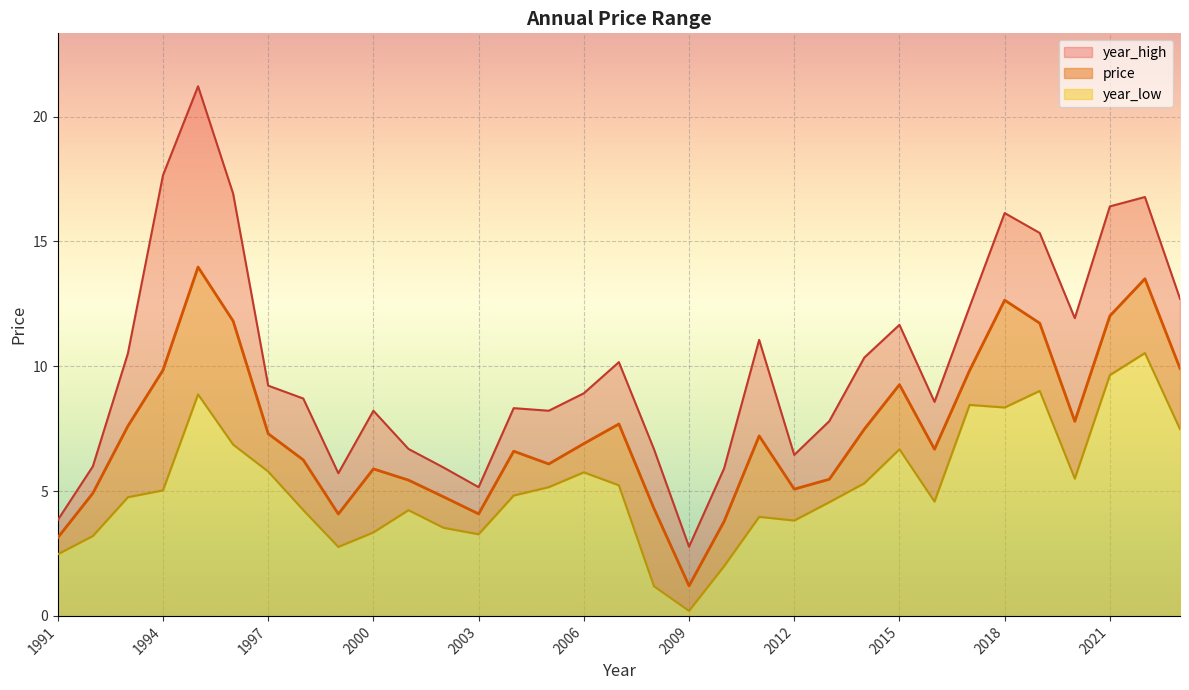

How many interior local valleys does the year_high series have?

7